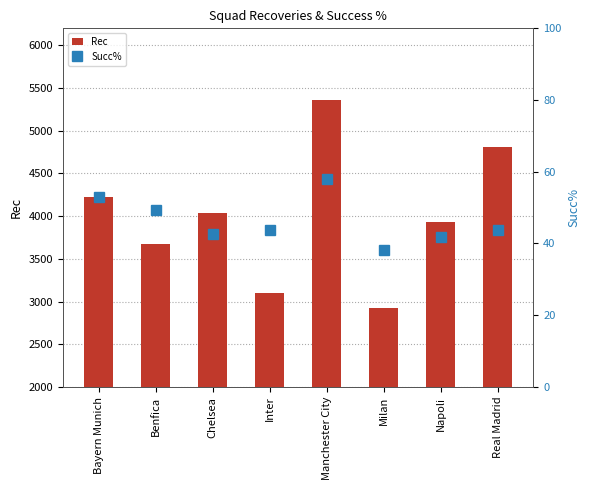

What is the value of the Rec bar at the 5th from the left?

5364